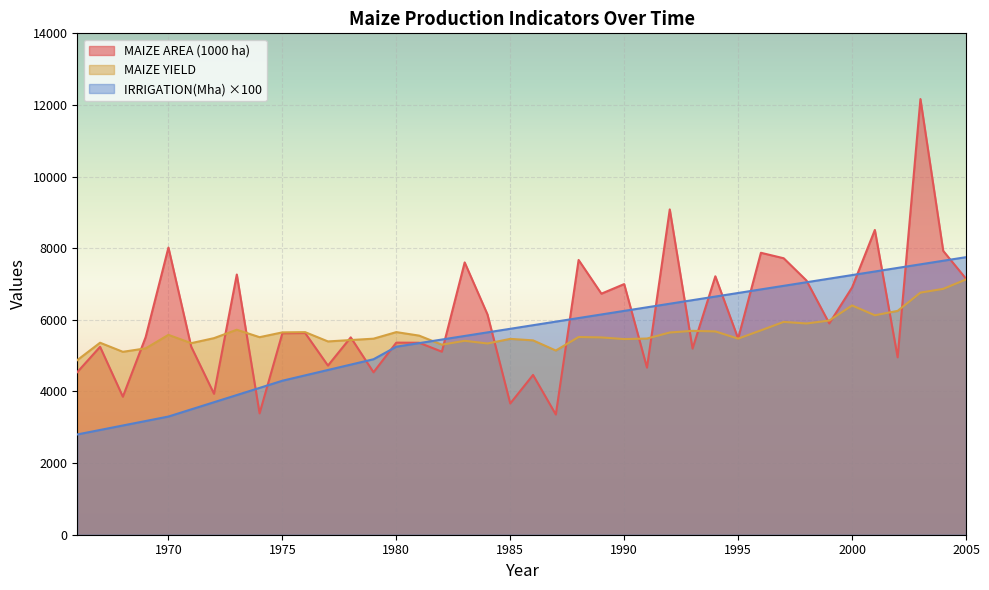

Which series ends up on top after the final intersection of MAIZE AREA (1000 ha) and MAIZE YIELD?

MAIZE AREA (1000 ha)